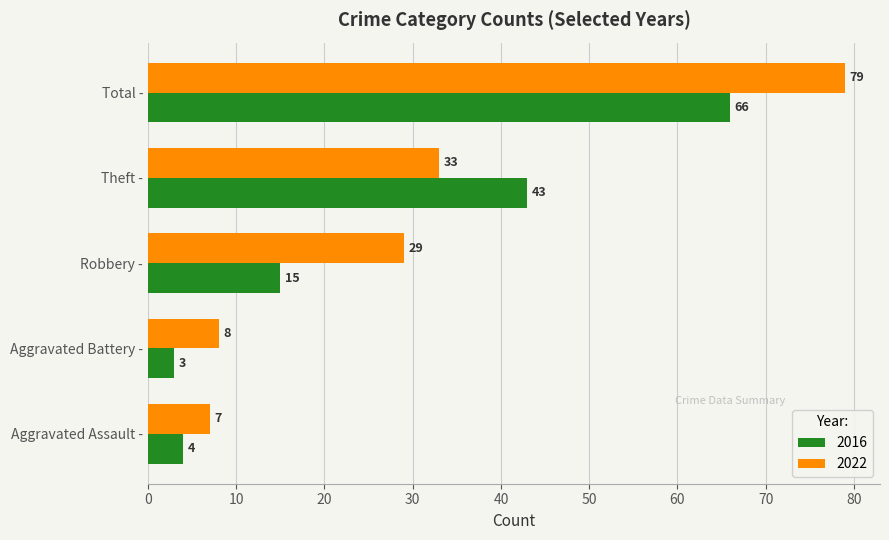

True or false: 2016 has a value of 10 at Robbery -.

False